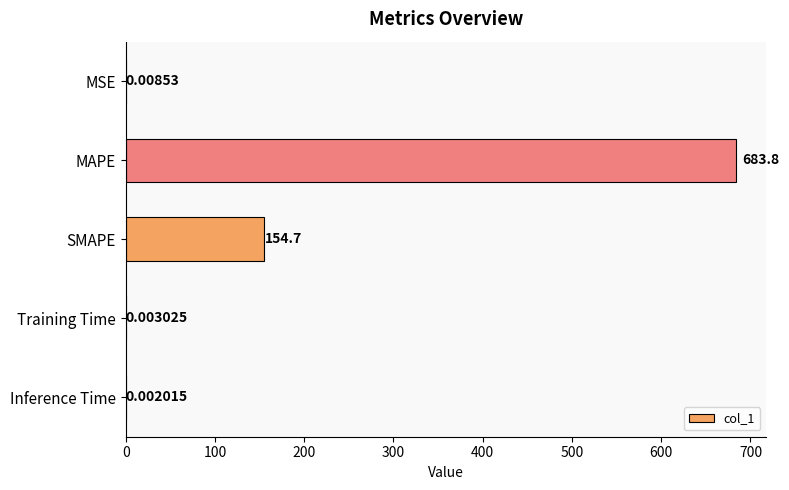

What is the maximum value shown in the chart?

683.8